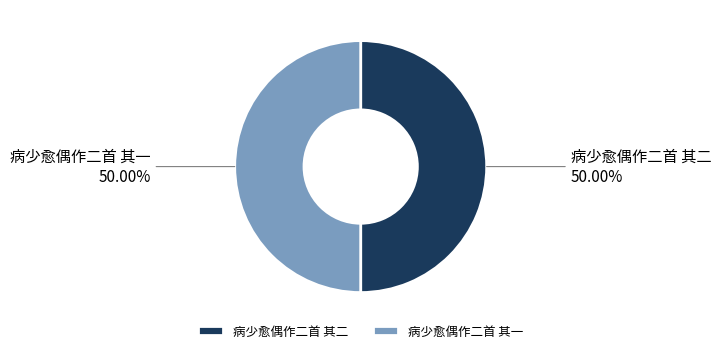

Count the number of slices in the pie.

2